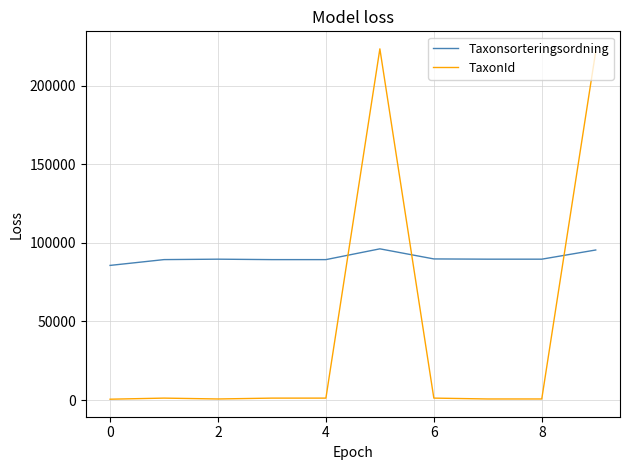

Which series has the largest range (max minus min)?

TaxonId